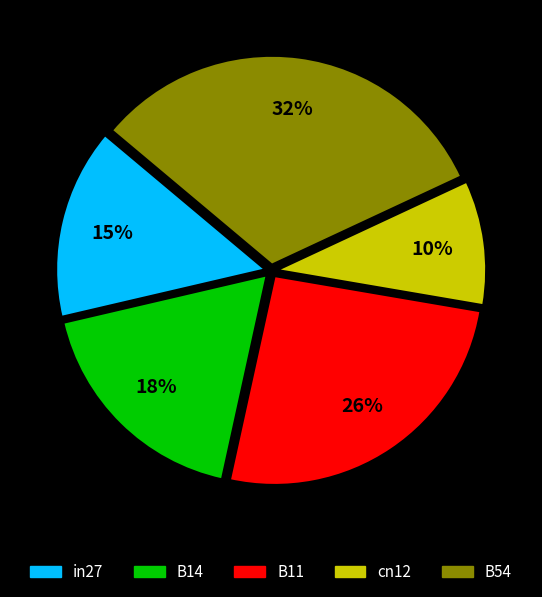

Does cn12 account for over 50% of the chart?

No